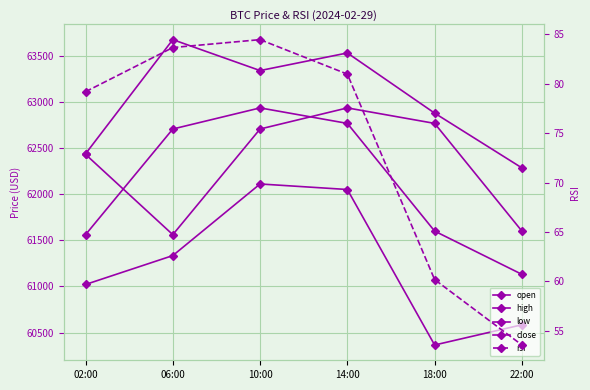

Reading left to right, extract all data points from this chart.

open: 62432.1	61561.3	62707.2	62936.0	62768.0	61600.0
high: 62438.2	63676.3	63340.9	63531.9	62879.3	62285.5
low: 61021.1	61334.6	62111.1	62051.1	60364.7	60584.1
close: 61561.3	62707.2	62936.0	62768.0	61600.0	61131.0
rsi: 79.2	83.7	84.5	81.0	60.2	53.6